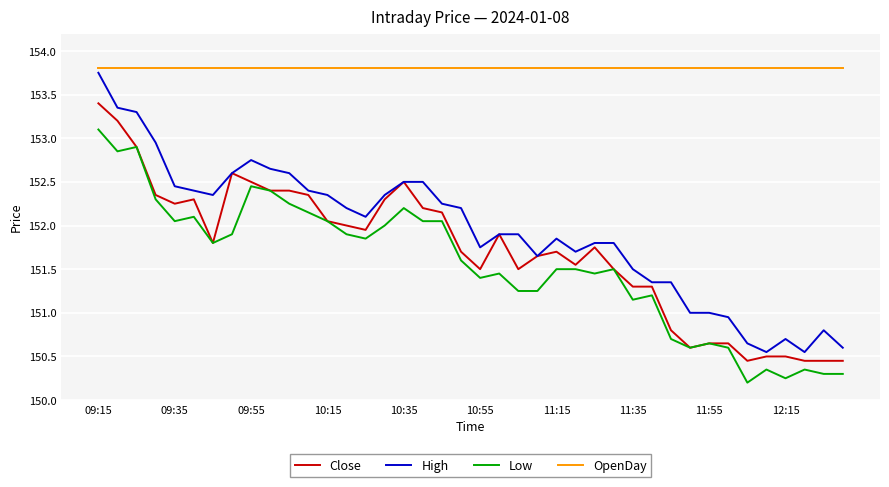

Which series has the largest total across all categories?

OpenDay